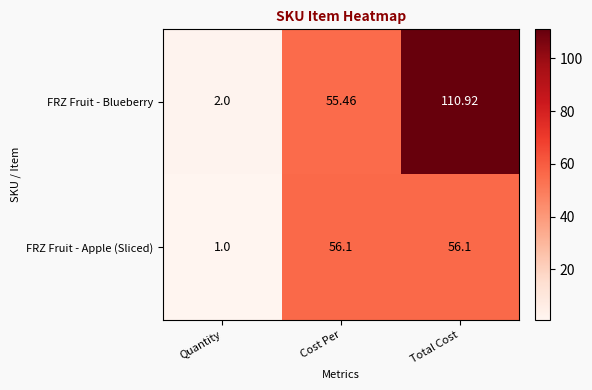

At which category is the sum across all series the highest?

Total Cost